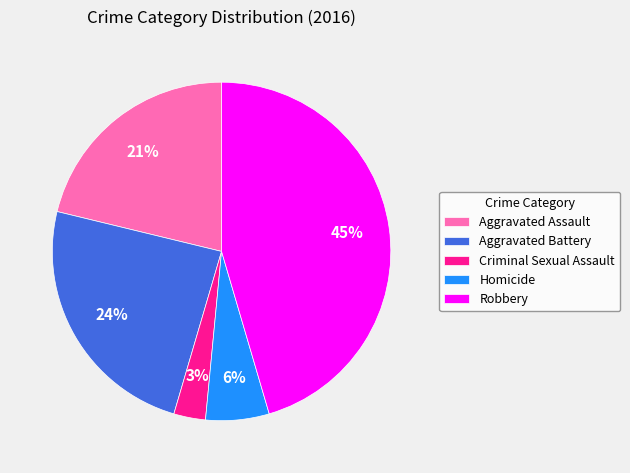

Is the sum of Aggravated Battery and Homicide greater than half?

No